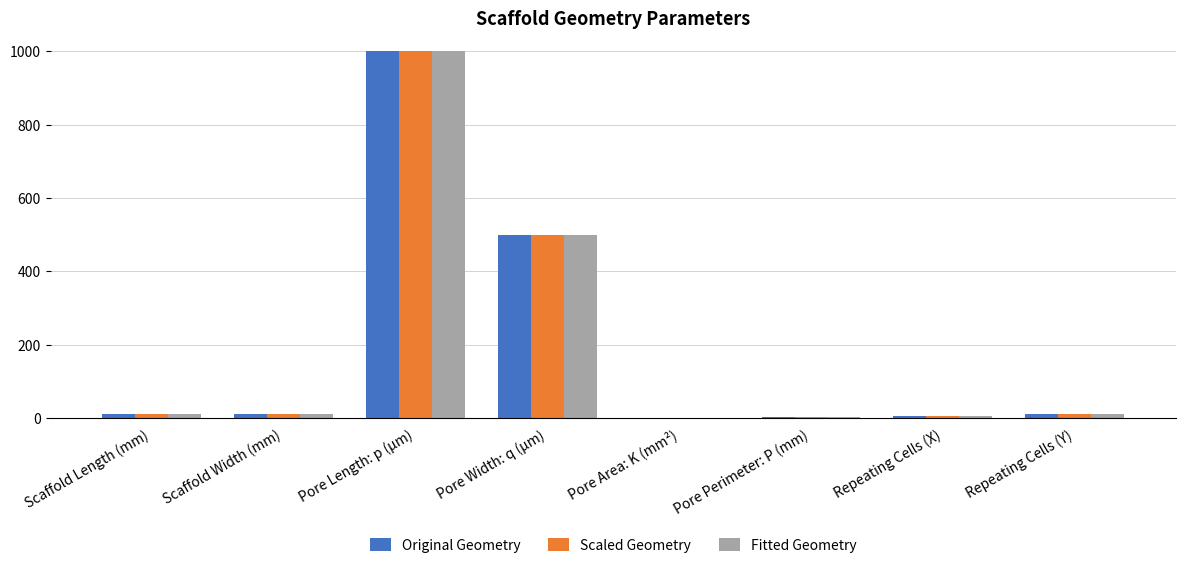

The Fitted Geometry series shows 500.0 at Pore Width: q (µm). True or false?

True